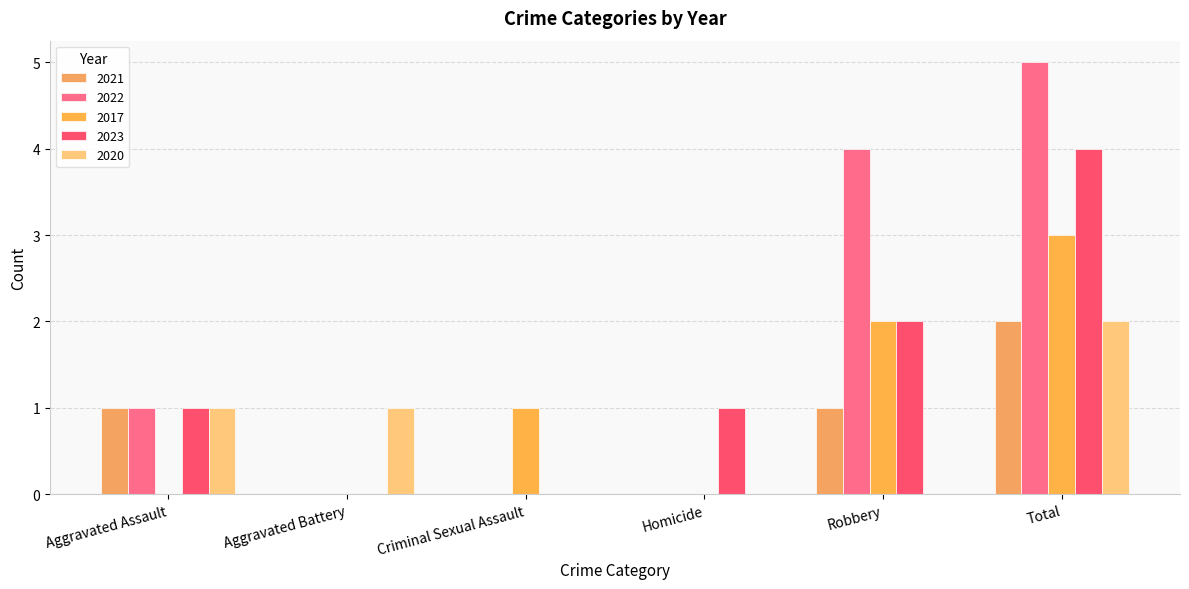

Reading left to right, transcribe all the data shown in this chart.

2021: 1	0	0	0	1	2
2022: 1	0	0	0	4	5
2017: 0	0	1	0	2	3
2023: 1	0	0	1	2	4
2020: 1	1	0	0	0	2